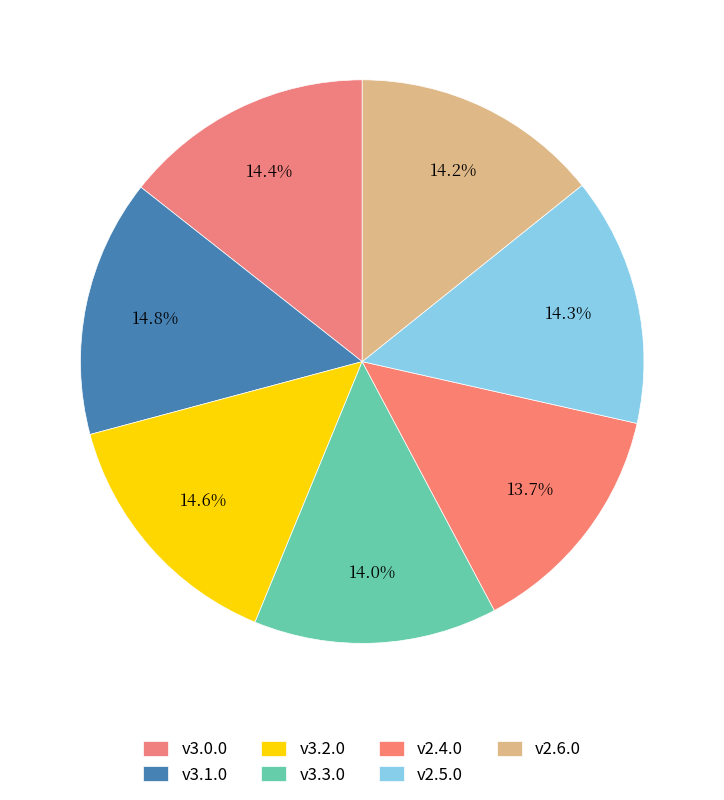

Which category has the smallest portion of the pie?

v2.4.0